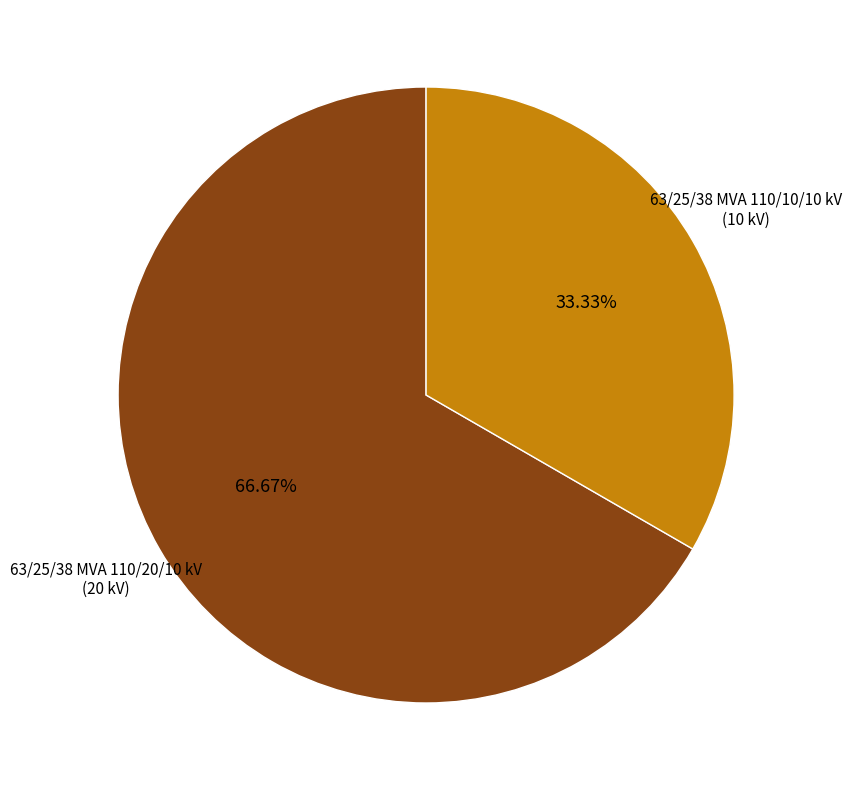

Is there any slice that represents more than half of the pie?

Yes